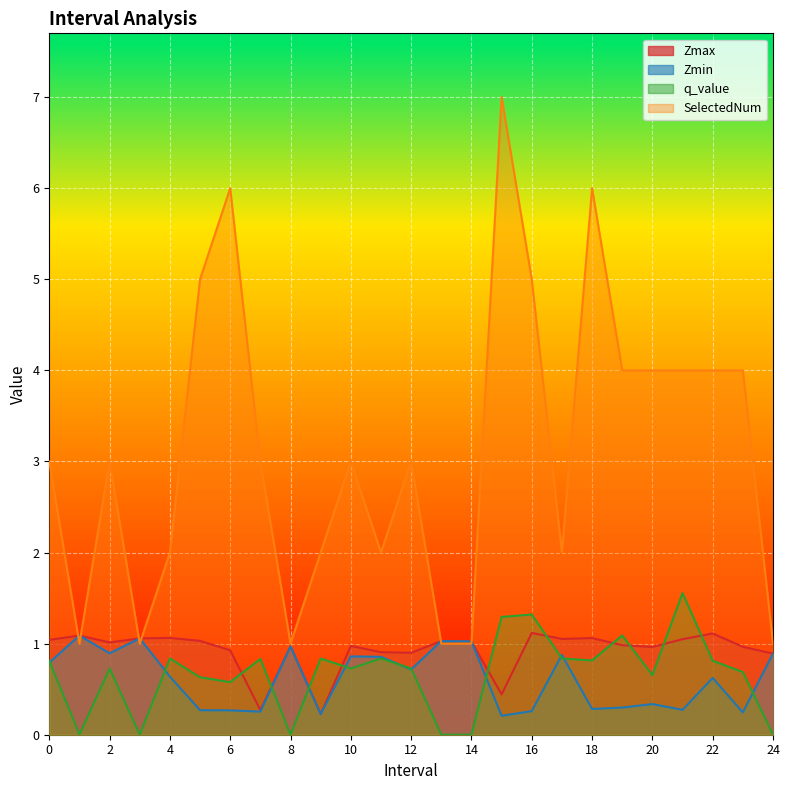

Rank the categories by q_value value from highest to lowest.

21, 16, 15, 19, 4, 9, 11, 17, 7, 18, 0, 22, 2, 12, 10, 23, 20, 5, 6, 1, 3, 8, 13, 14, 24